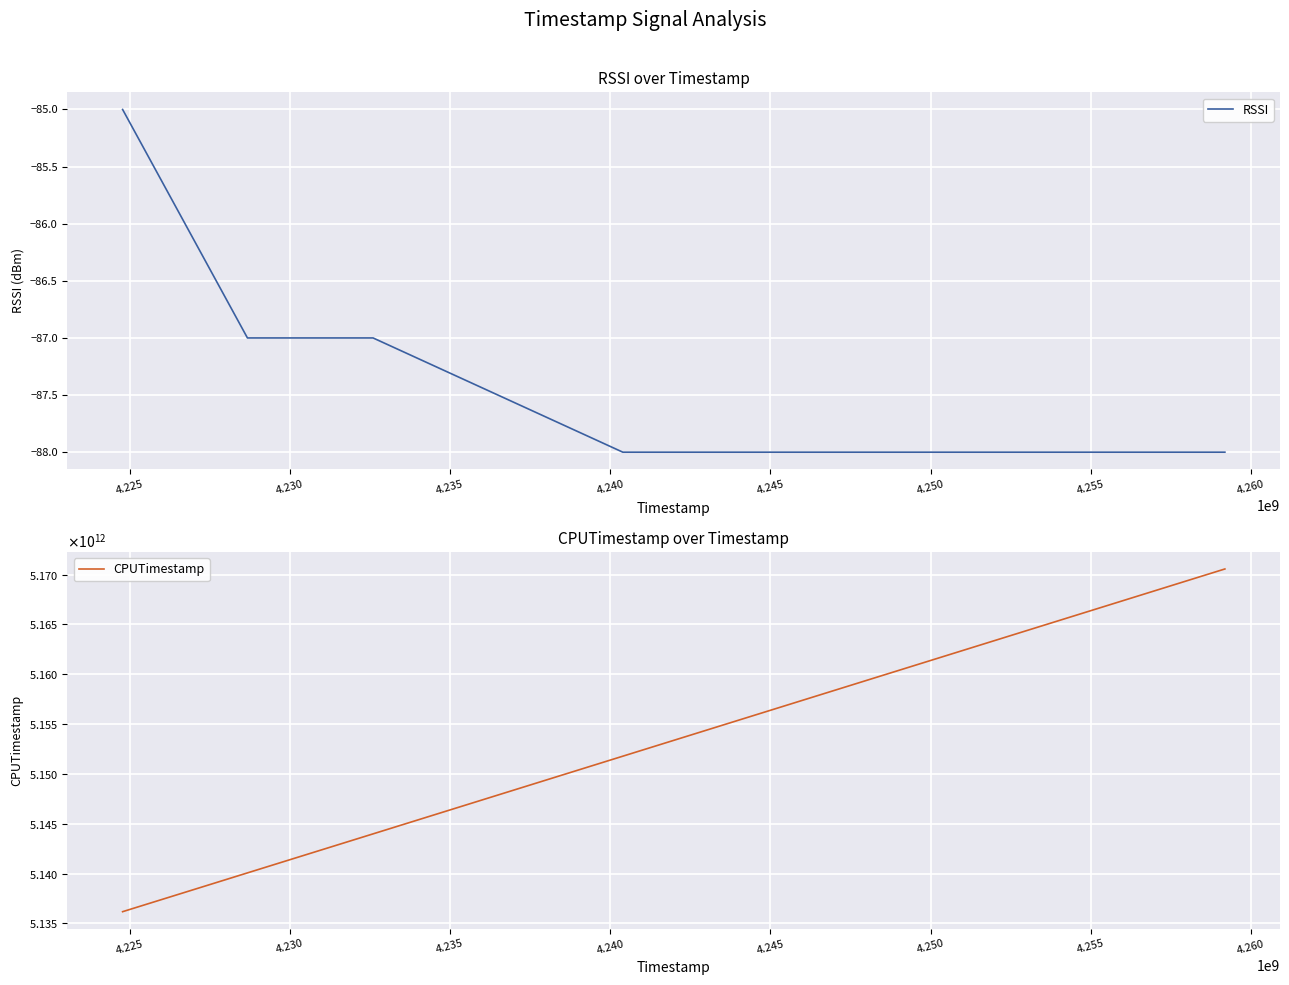

What is the lowest value of the RSSI series?

-88